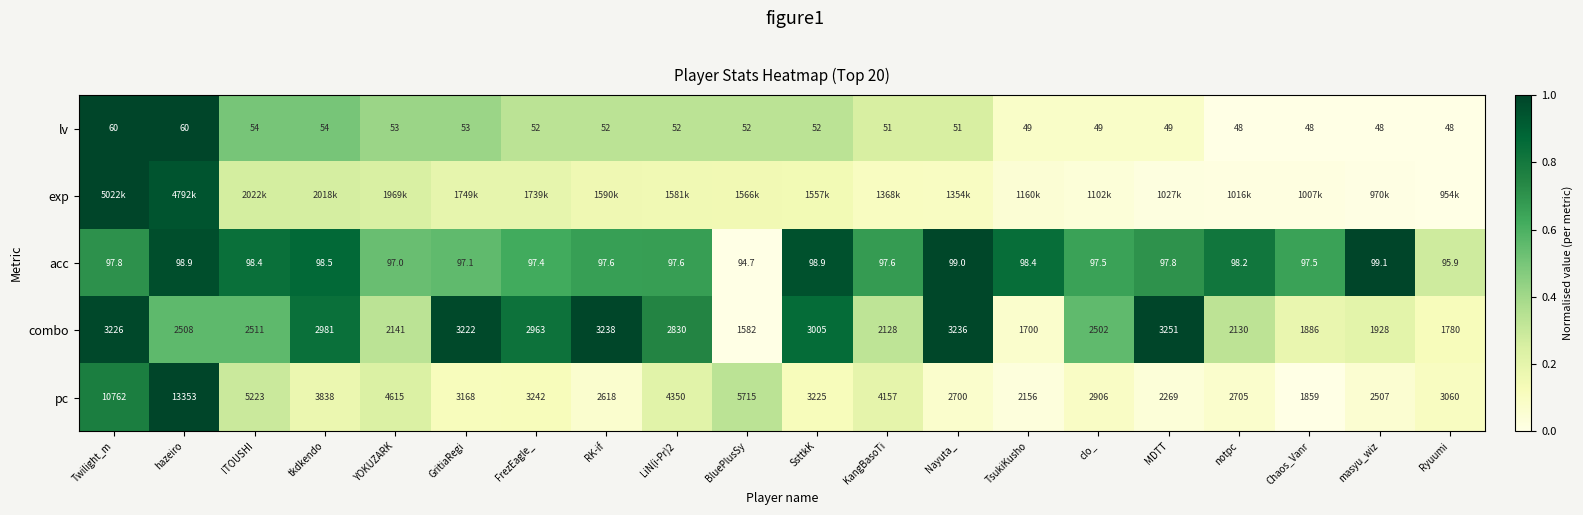

At which label does pc first exceed 3225?

Twilight_m